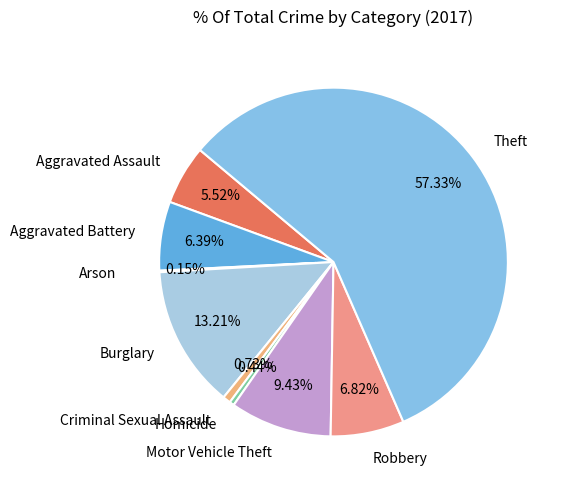

To the nearest percent, what is the combined percentage of Aggravated Assault and Theft?

63%